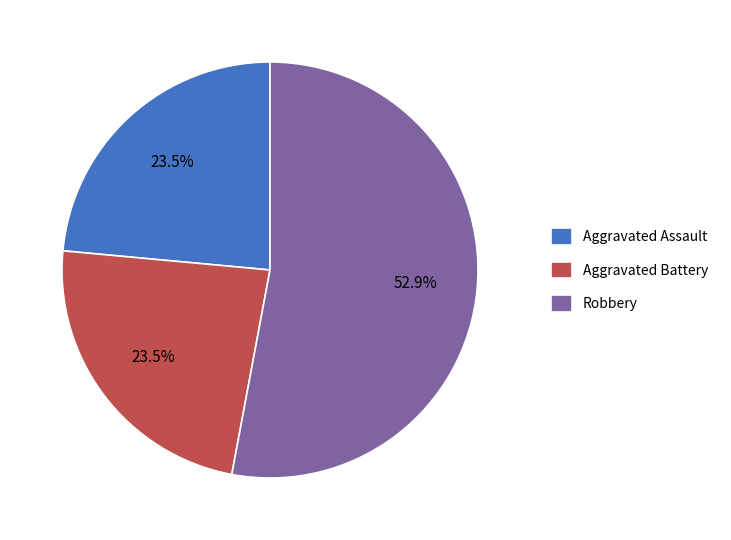

Which category has the biggest portion of the pie?

Robbery